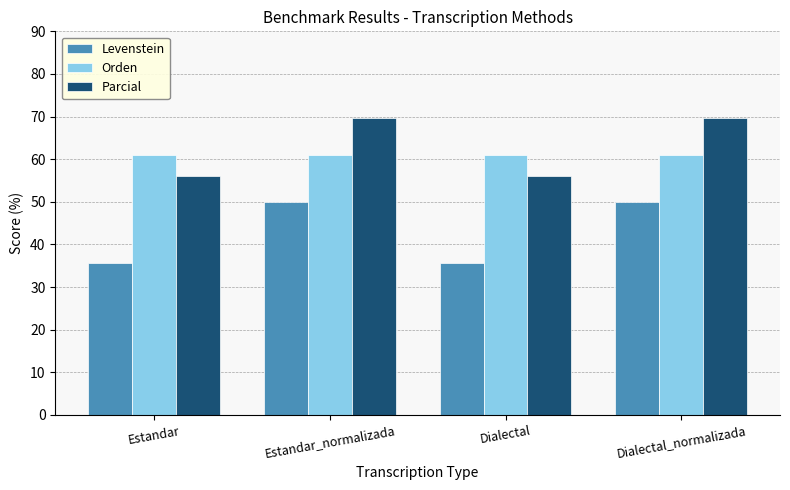

What is the label of the 3rd bar from the left?

Dialectal